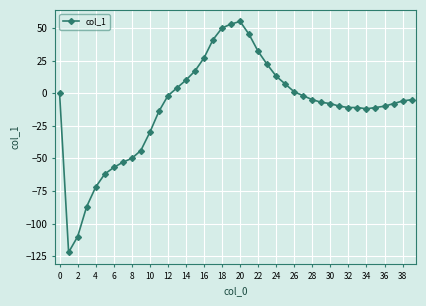

What is the value of the 35th point from the left?

-12